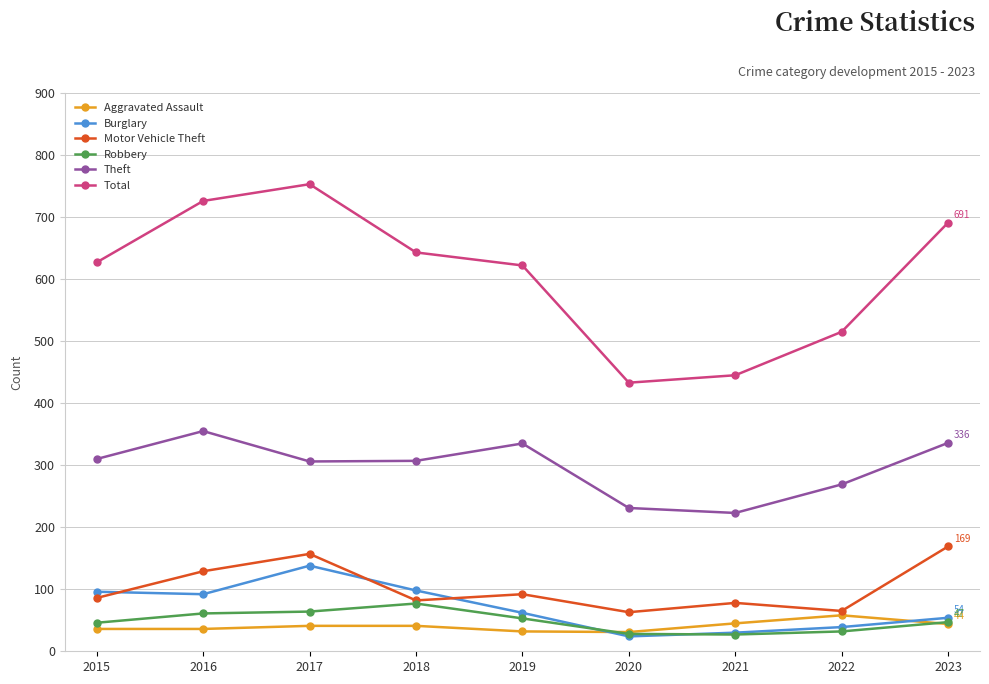

Where is the first local maximum for Theft?

2016